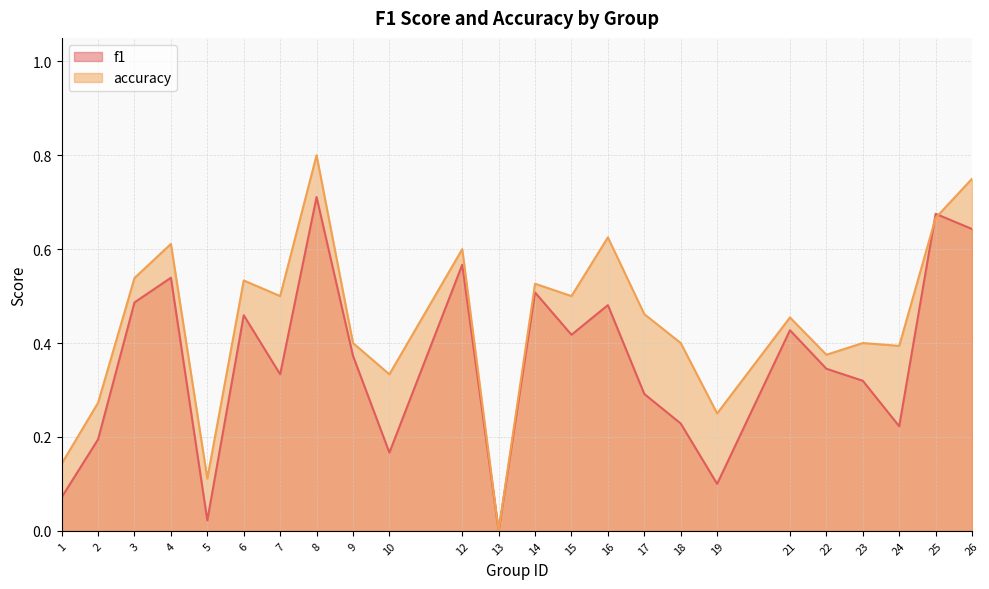

Which has a higher value, 22 or 7?

22